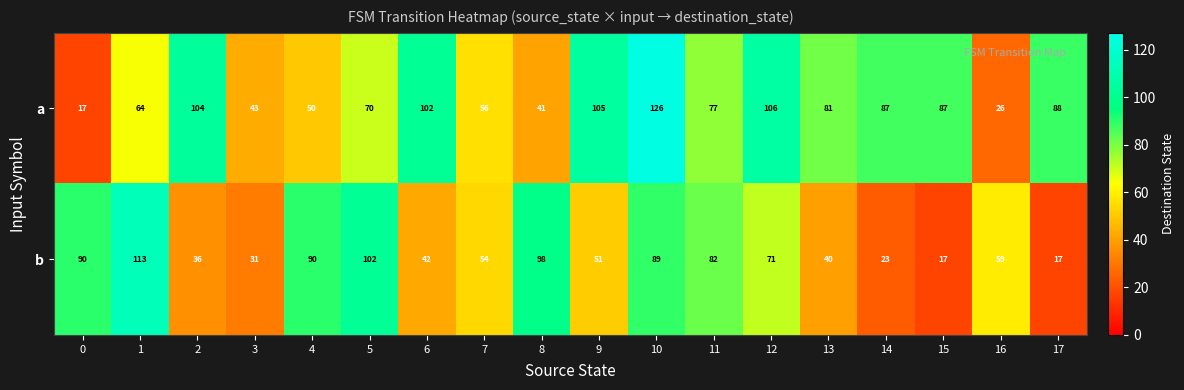

Which series has the widest spread of values?

a